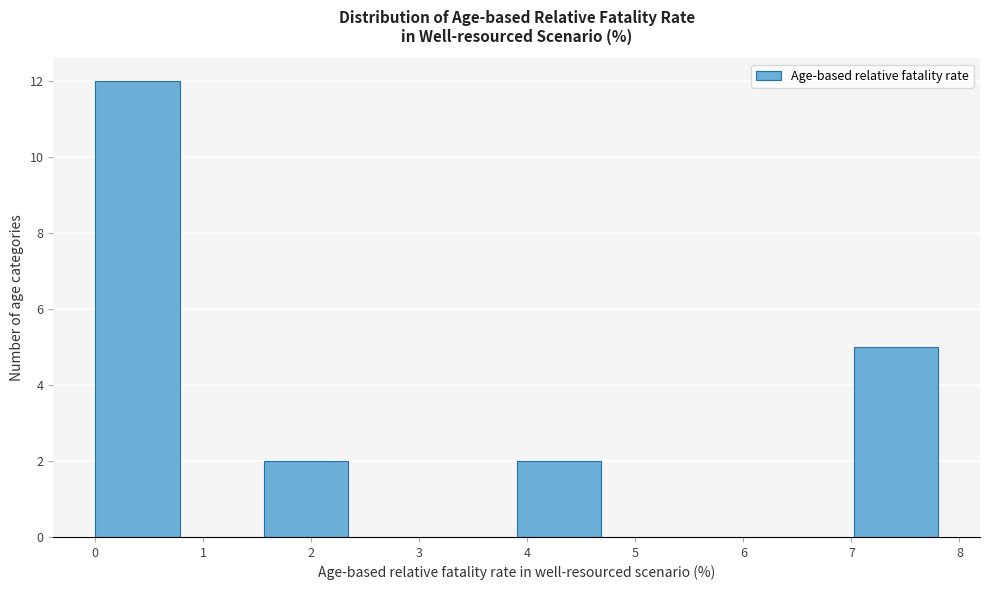

Reading left to right, list every bar in this chart as the range it spans on the x-axis followed by its height. Neither the bar edges nor the heights are printed on the chart, so give them approximately, as read against the axes.

0.0 to 0.8: 12
0.8 to 1.6: 0
1.6 to 2.3: 2
2.3 to 3.1: 0
3.1 to 3.9: 0
3.9 to 4.7: 2
4.7 to 5.5: 0
5.5 to 6.2: 0
6.2 to 7.0: 0
7.0 to 7.8: 5